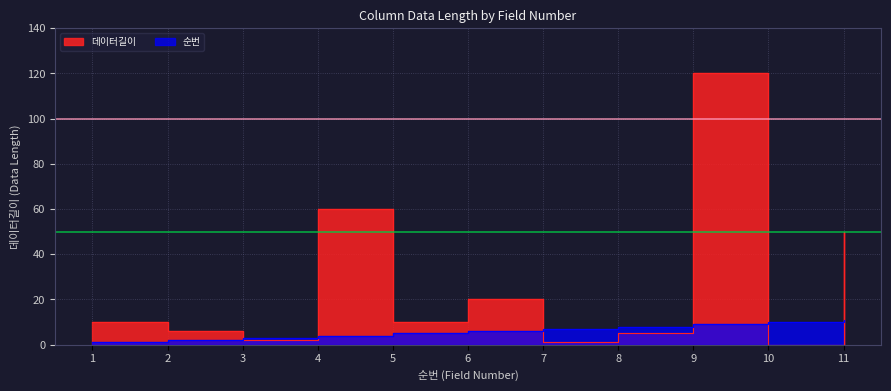

What value does the 데이터길이 series have at 7?

1